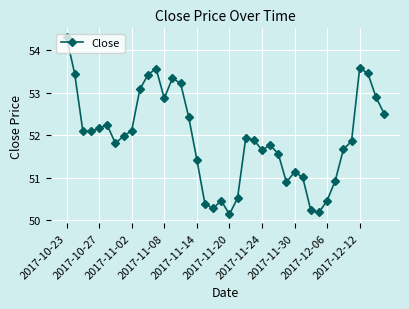

How many lines are shown in the chart?

1